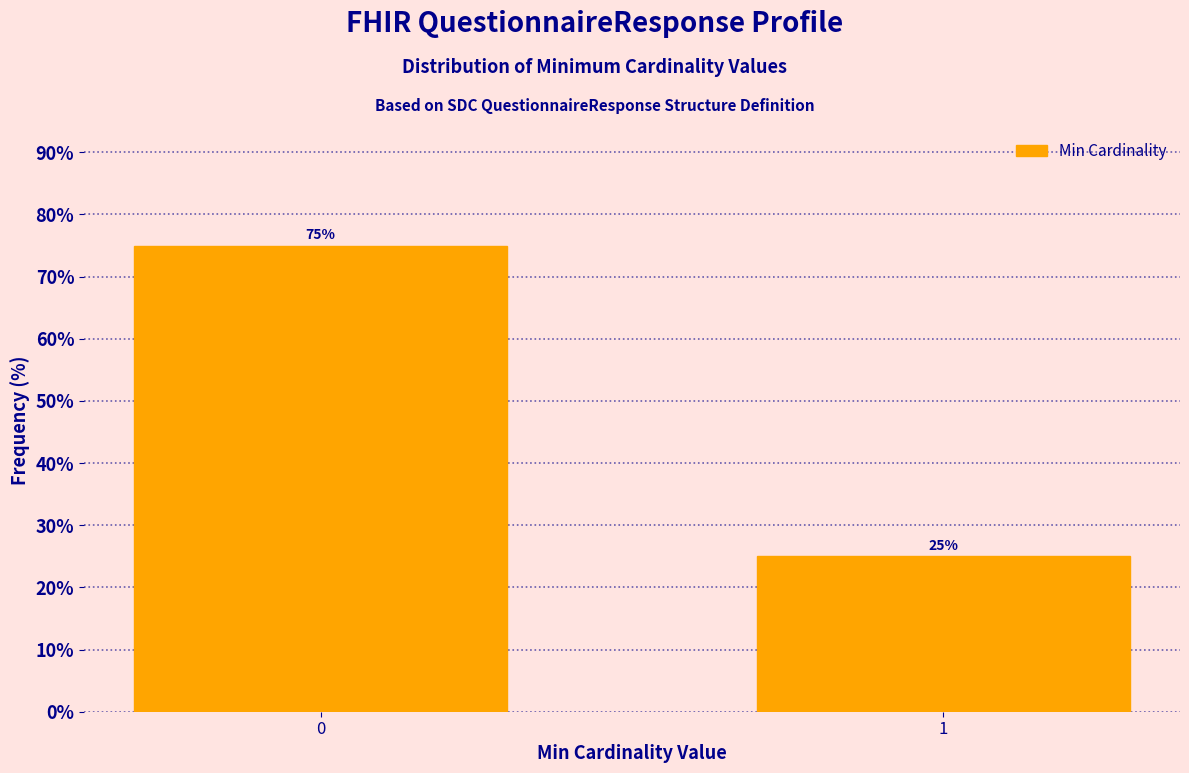

Reading left to right, what are all the values shown in this chart?

75	25